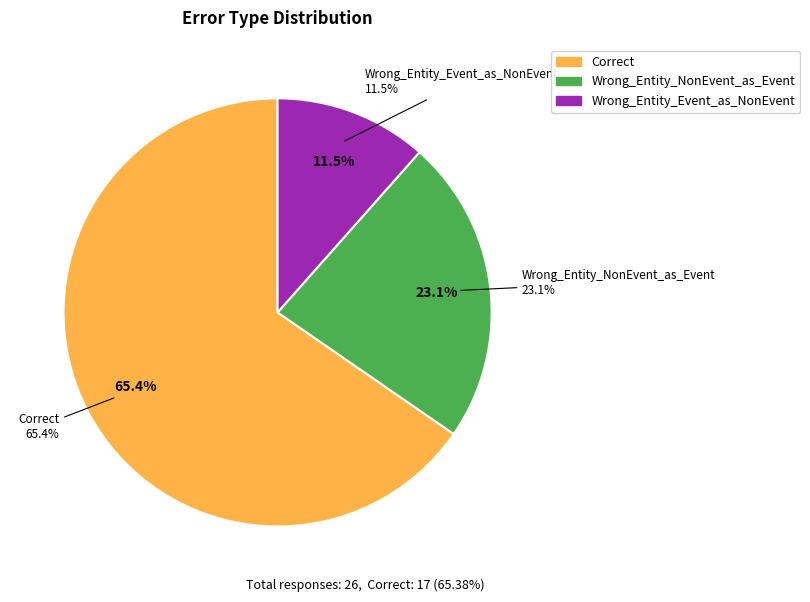

What percentage is the Wrong_Entity_NonEvent_as_Event slice, to the nearest percent?

23%